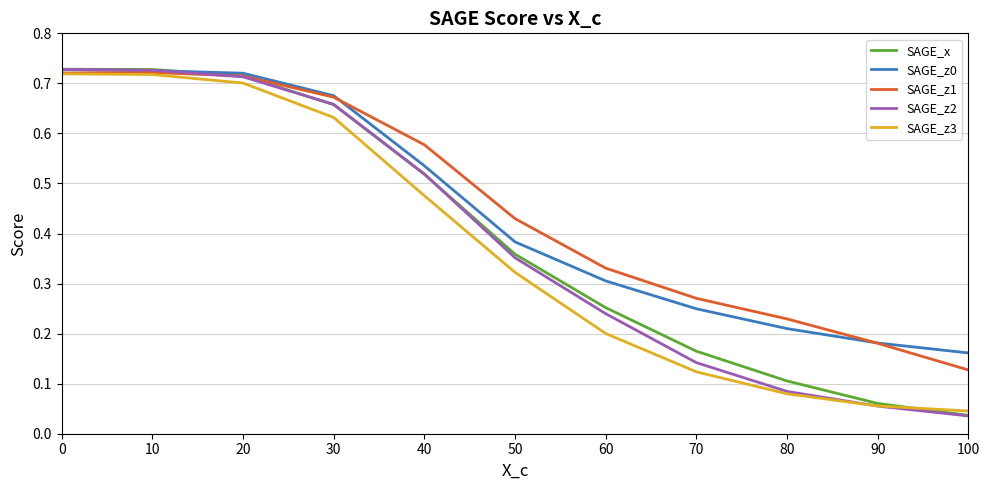

The SAGE_x series shows 0.2 at 70. True or false?

True